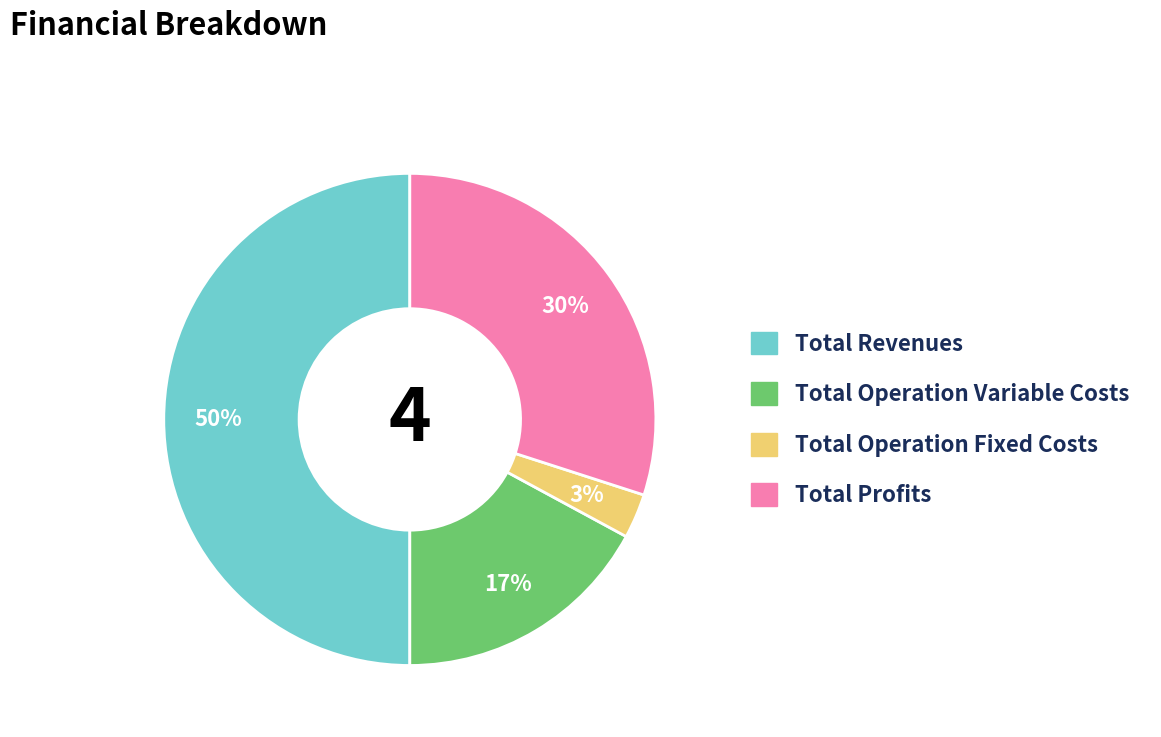

Does Total Operation Fixed Costs account for over 50% of the chart?

No